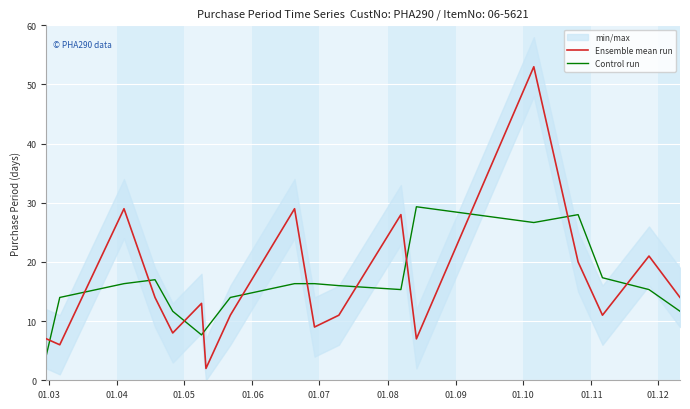

How many intersections are there between Ensemble mean run and Control run?

12